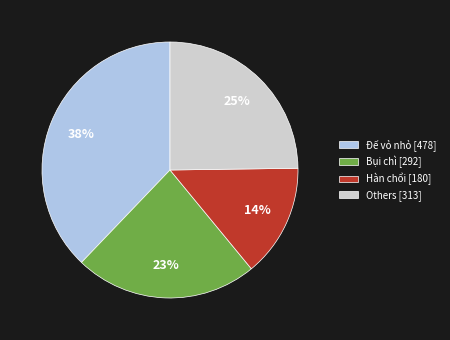

Between Hàn chổi [180] and Đế vỏ nhỏ [478], which is larger?

Đế vỏ nhỏ [478]